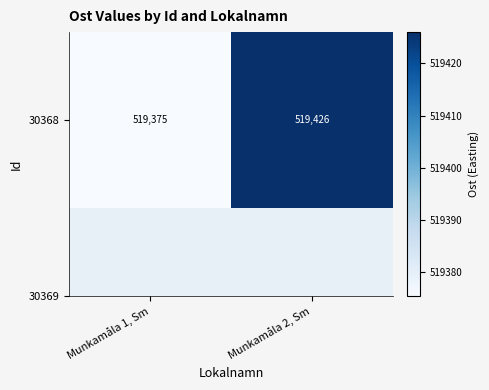

Reading left to right, transcribe all the data shown in this chart.

Munkamåla 1, Sm=519375.4	Munkamåla 2, Sm=519426.0